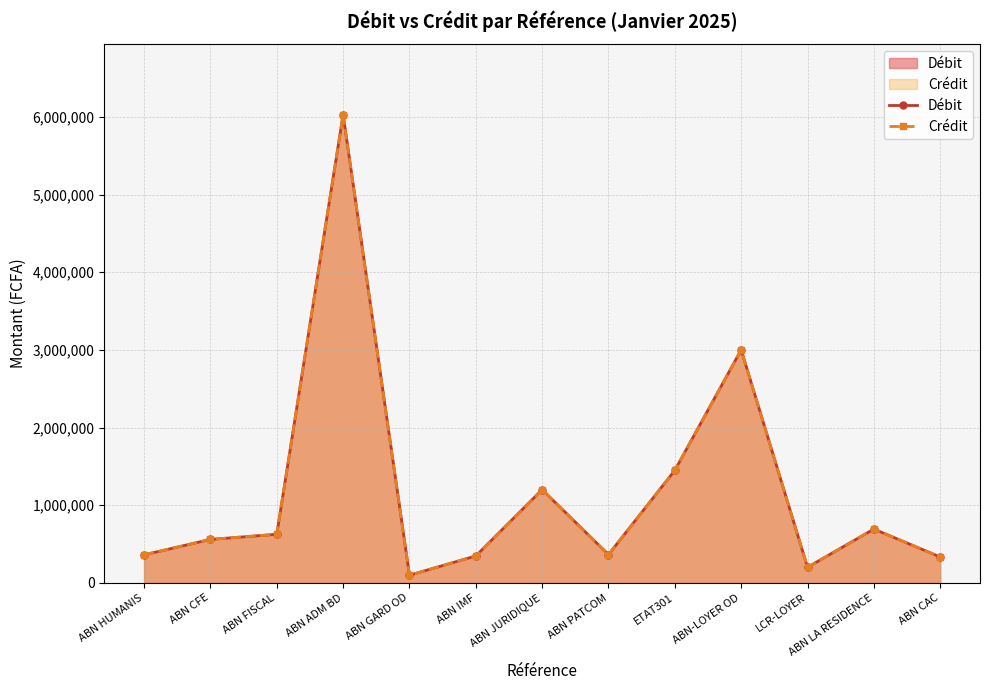

Reading left to right, transcribe all the data shown in this chart.

Débit: ABN HUMANIS=360503	ABN CFE=558875	ABN FISCAL=625000	ABN ADM BD=6029350	ABN GARD OD=97940	ABN IMF=346165	ABN JURIDIQUE=1200000	ABN PATCOM=363637	ETAT301=1448750	ABN-LOYER OD=3000000	LCR-LOYER=200000	ABN LA RESIDENCE=692090	ABN CAC=333112
Crédit: ABN HUMANIS=360503	ABN CFE=558875	ABN FISCAL=625000	ABN ADM BD=6029350	ABN GARD OD=97940	ABN IMF=346165	ABN JURIDIQUE=1200000	ABN PATCOM=363637	ETAT301=1448750	ABN-LOYER OD=3000000	LCR-LOYER=200000	ABN LA RESIDENCE=692090	ABN CAC=333112